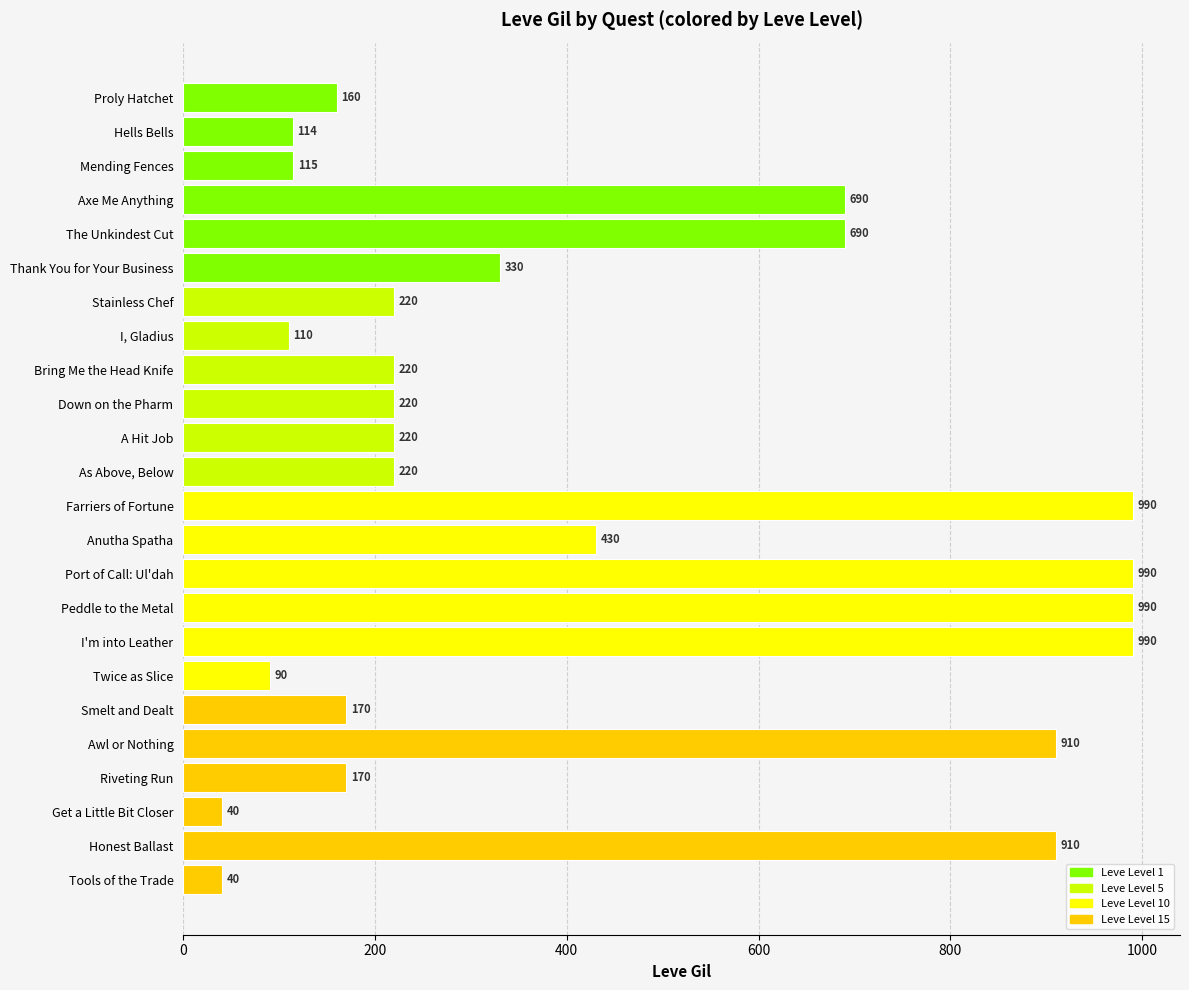

What is the difference between the second highest and second lowest values?

950